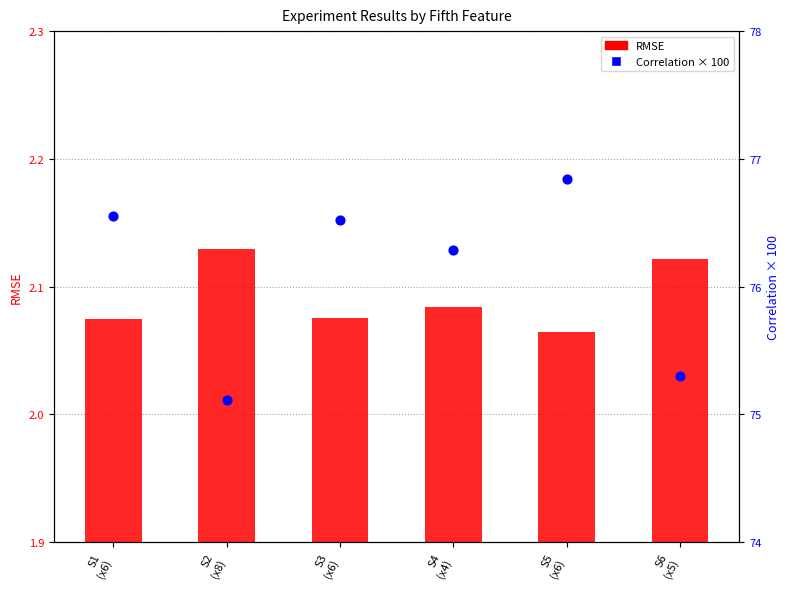

At how many categories does at least one series exceed 61?

6